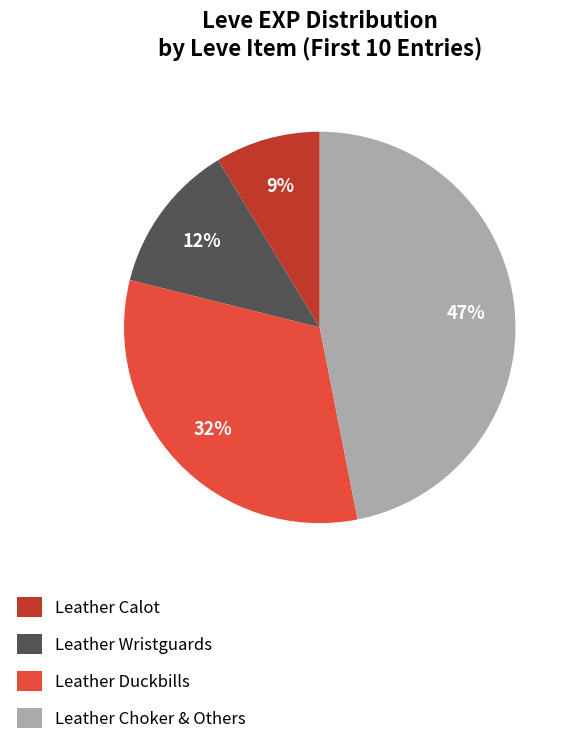

To the nearest percent, what is the difference between the largest and smallest slice percentages?

38%